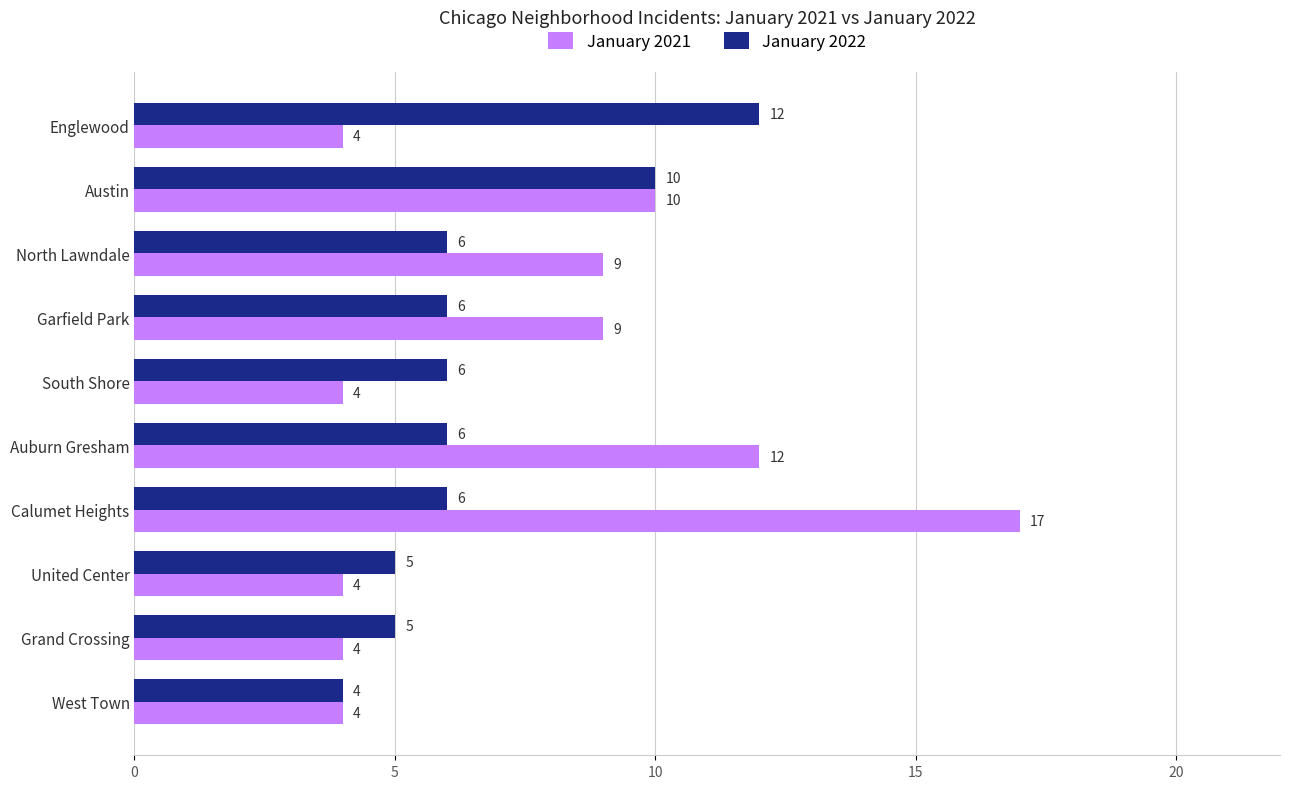

What is the difference between the January 2021 values at North Lawndale and Auburn Gresham?

3